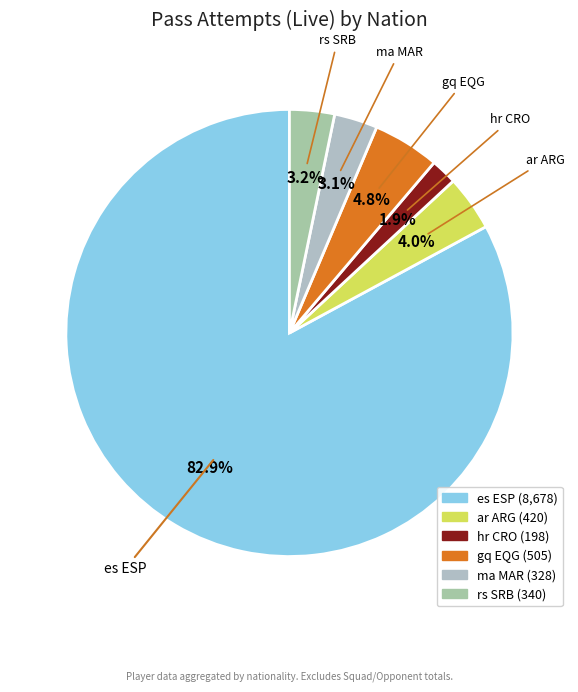

The ma MAR slice represents 3% of the pie. True or false?

True